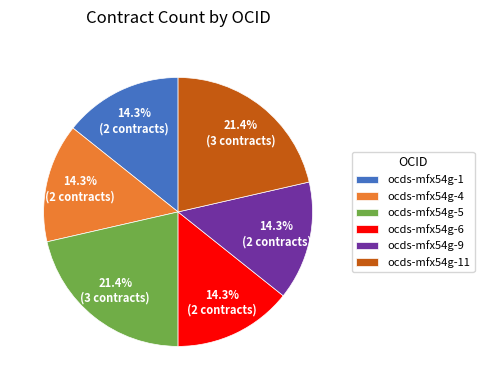

How many segments does this pie chart have?

6